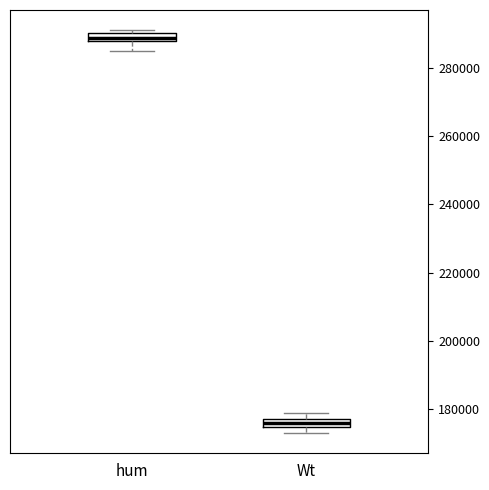

Which box's median line is the highest?

hum